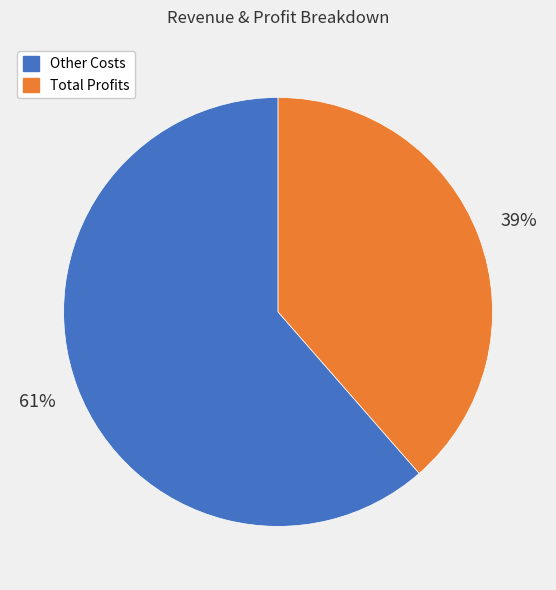

Between Other Costs and Total Profits, which is larger?

Other Costs